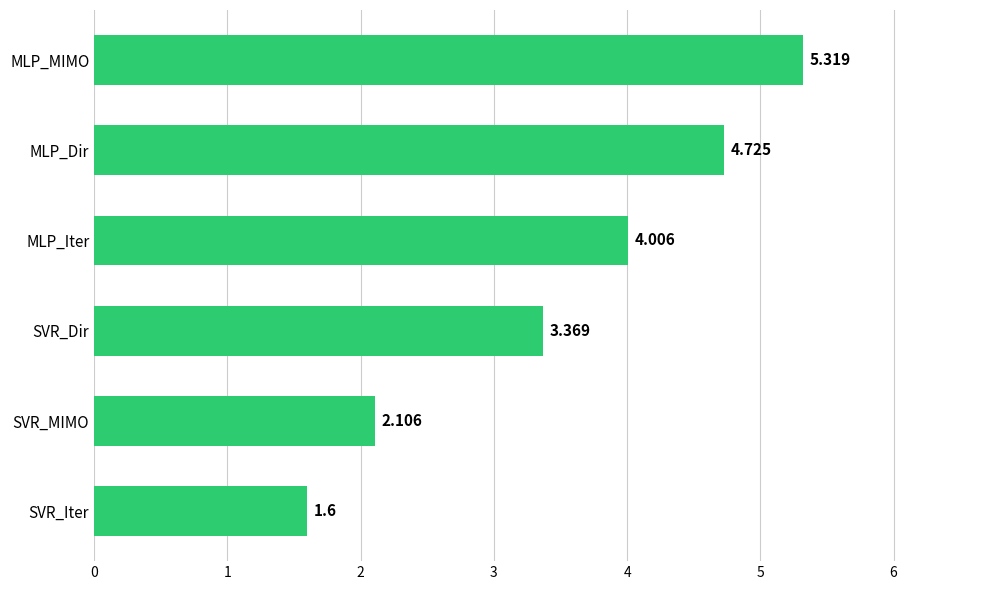

What is the greatest value displayed?

5.3